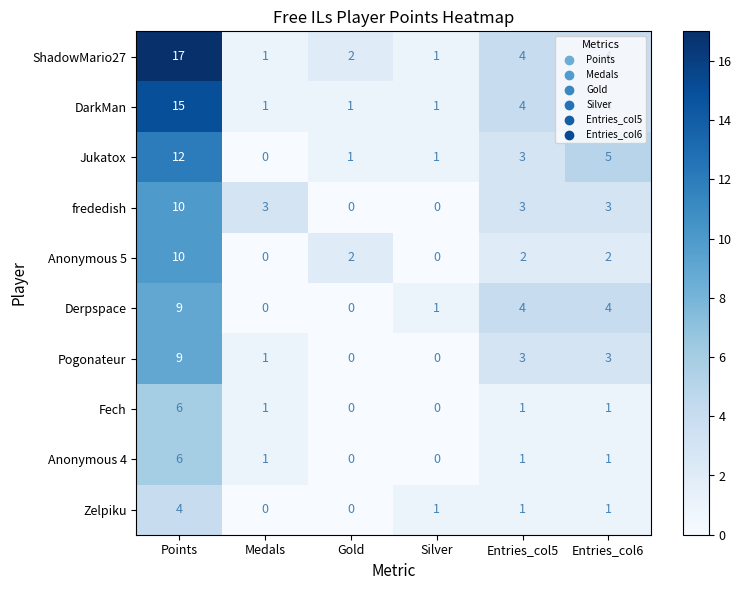

Which series changed the most between Points and Entries_col5?

ShadowMario27